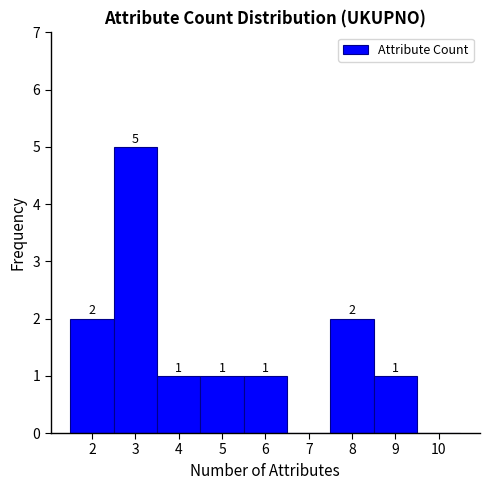

Over which range of the x-axis is the bar tallest?

2.5 to 3.5